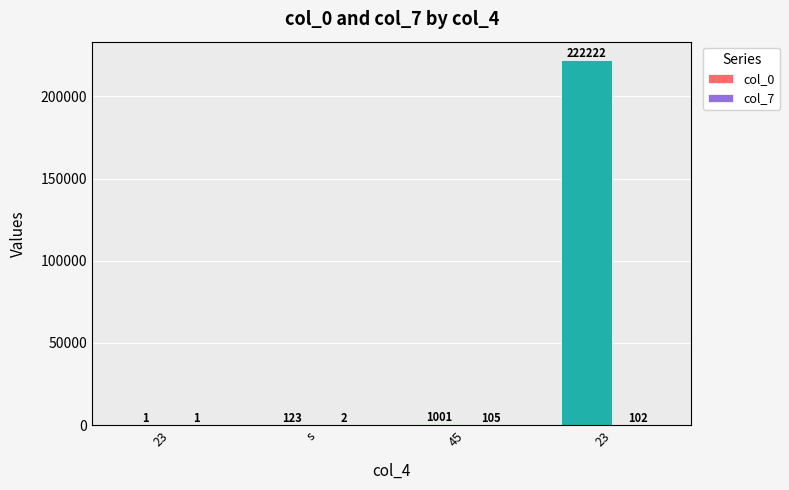

How many categories are shown in the chart?

4